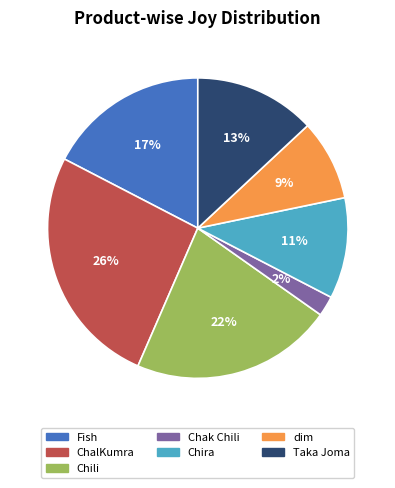

Does ChalKumra account for over 50% of the chart?

No